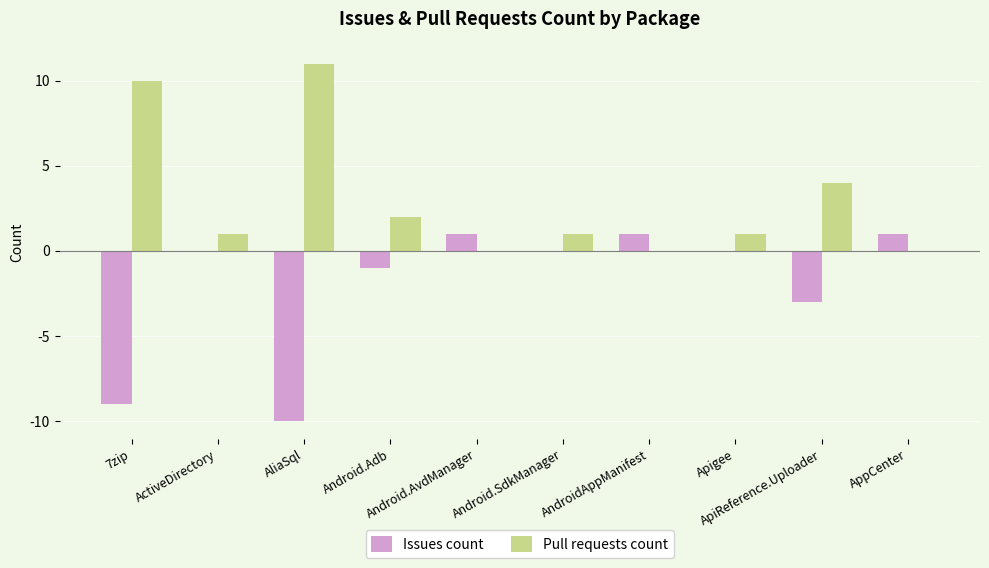

What is the maximum value shown in the chart?

11